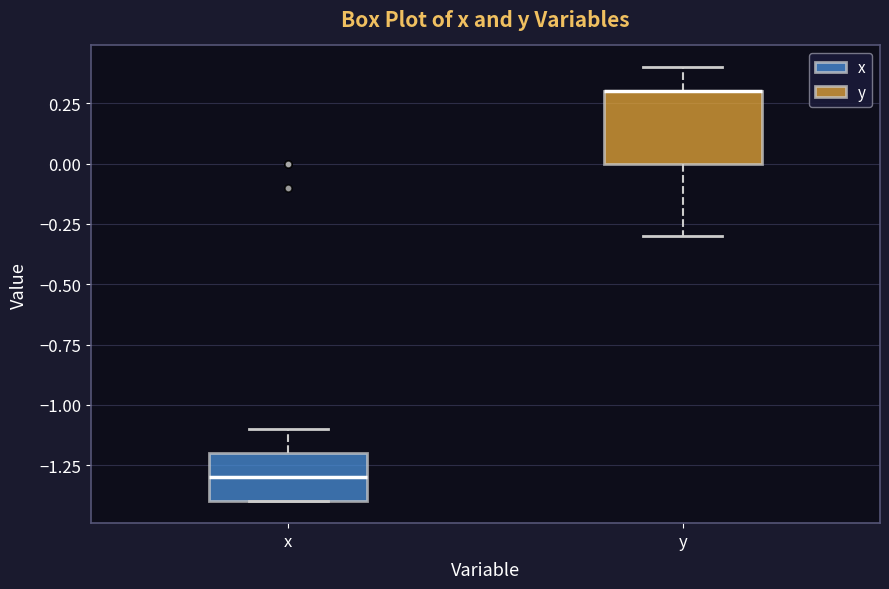

Reading left to right, transcribe this box plot: for each box, give where its median line is, the range the box spans, and where its two whiskers end, as read against the y-axis. The values are not printed on the chart, so give them approximately, as read against the axis.

x: median -1.3, box -1.4 to -1.2, whiskers -1.4 to -1.1
y: median 0.3 (drawn on the box's upper edge), box 0.0 to 0.3, whiskers -0.3 to 0.4